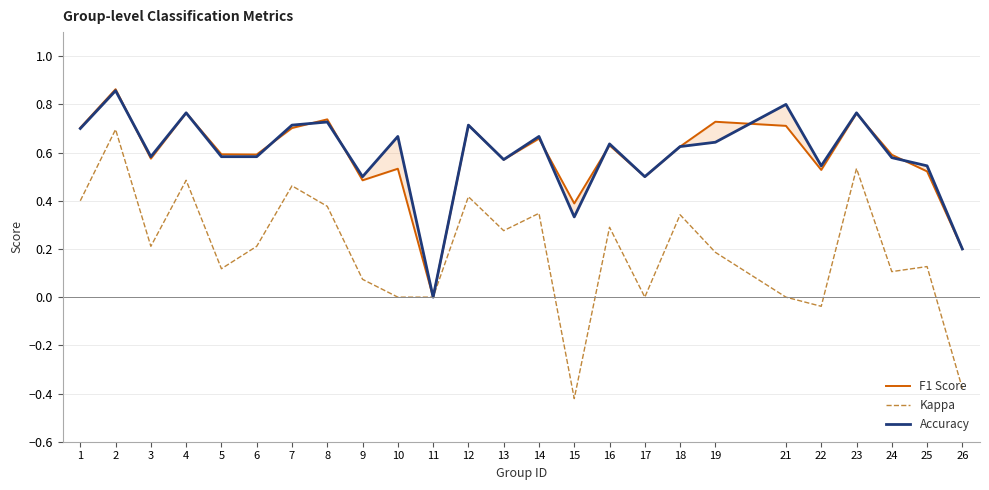

True or false: F1 Score and Accuracy intersect in this chart.

True